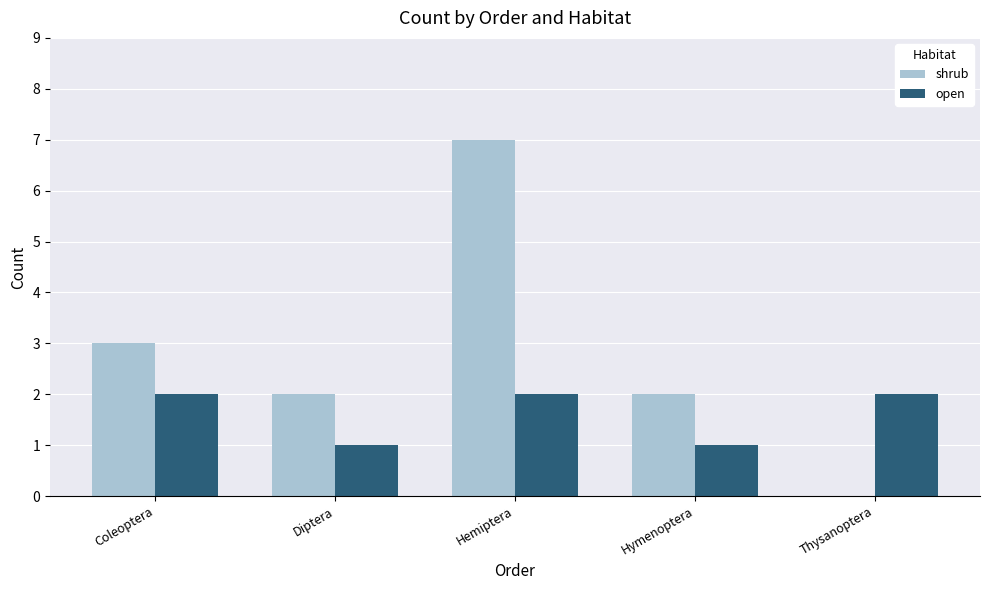

Count the number of categories in the chart.

5